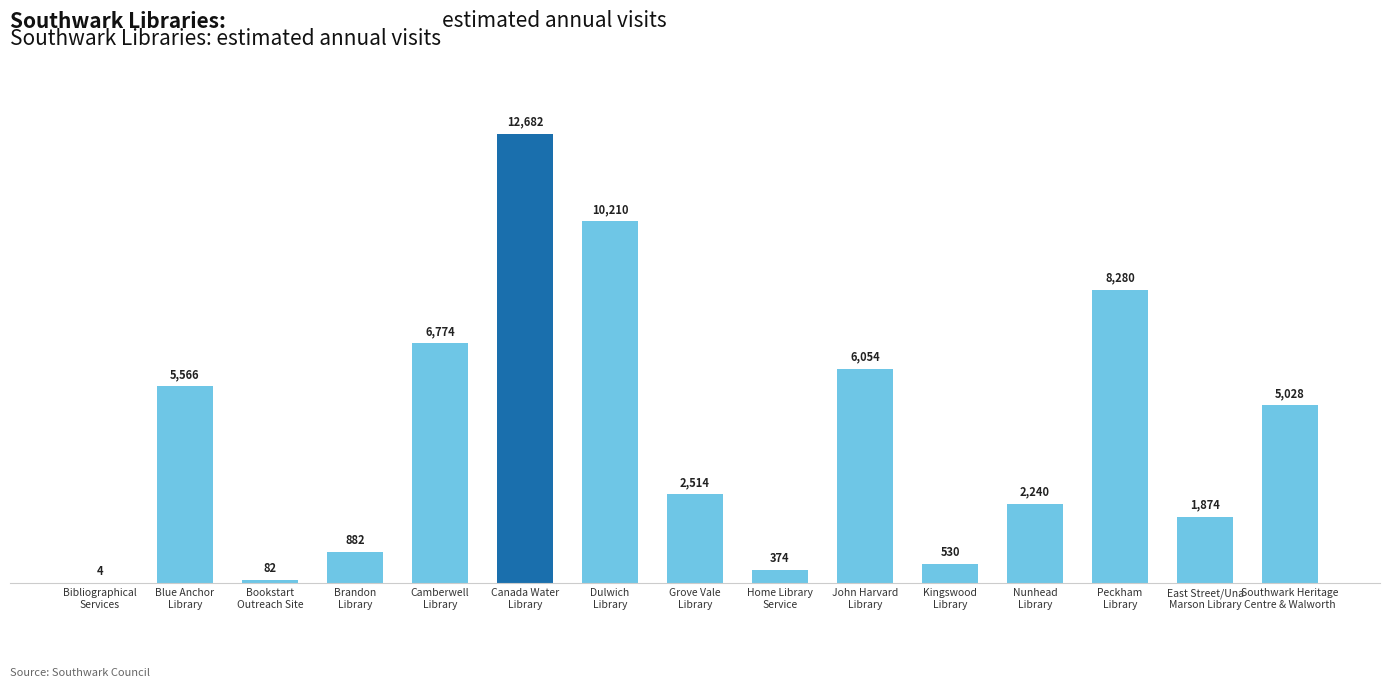

What is the change in value from Nunhead
Library to Peckham
Library?

+6040